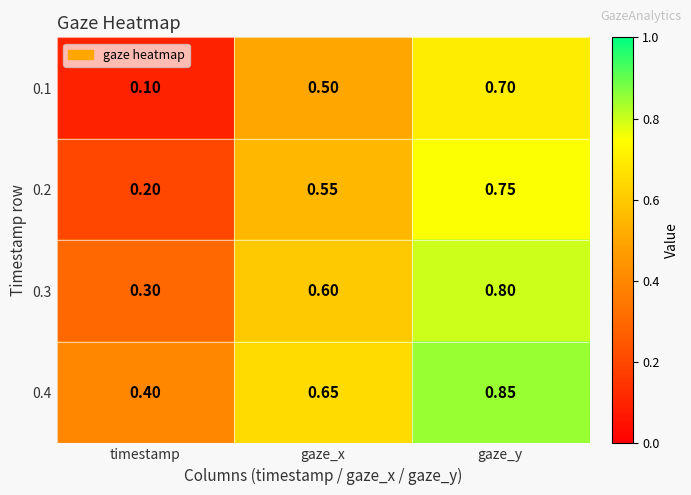

At which label is 0.4 closest to 0?

timestamp